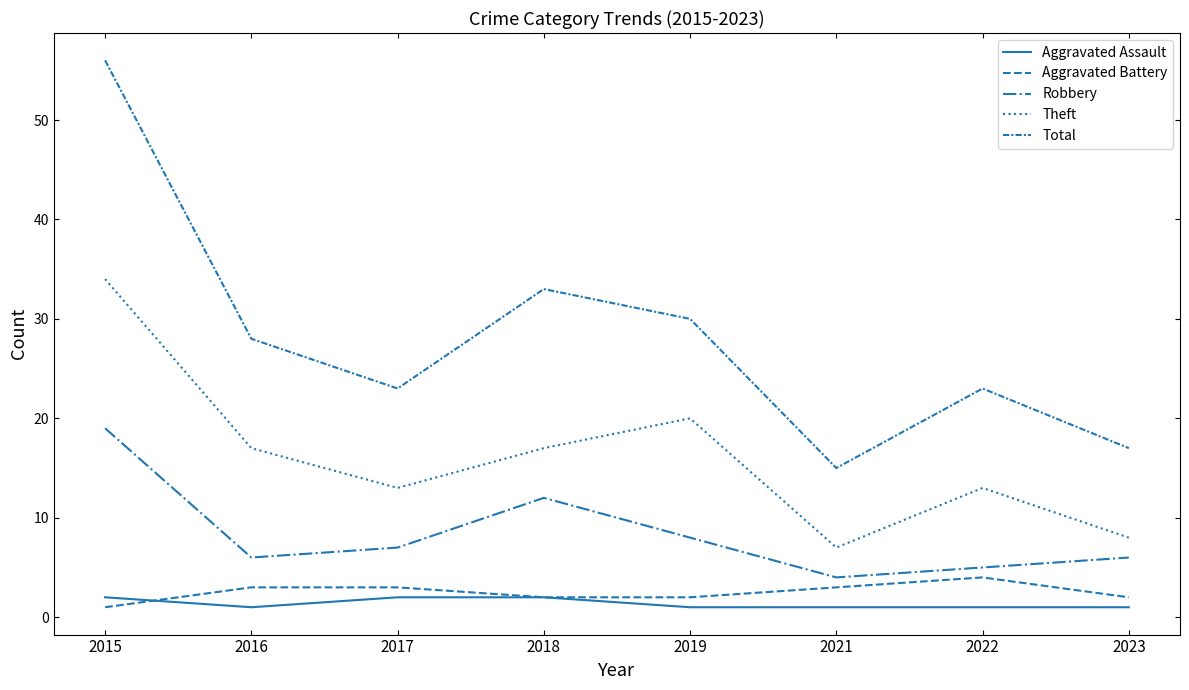

How many lines are shown in the chart?

5